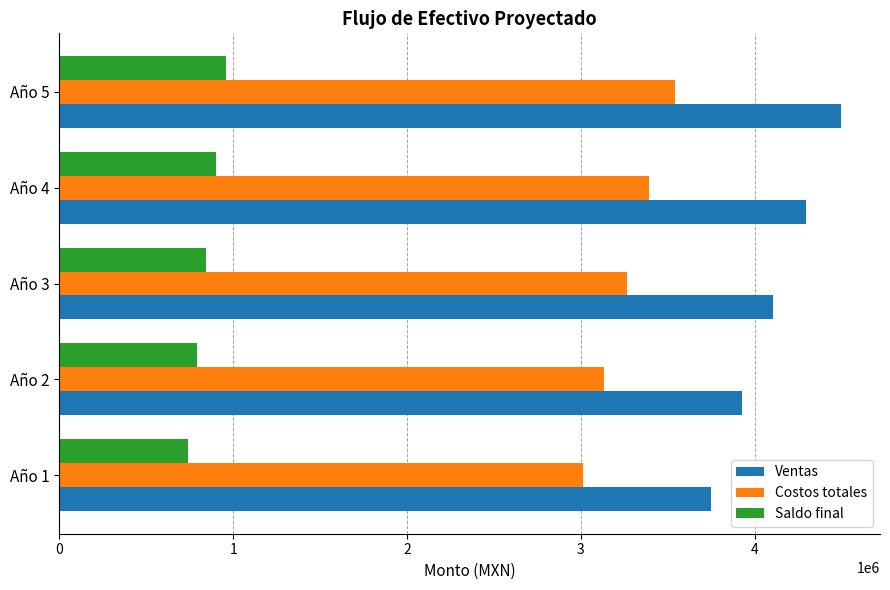

What is the approximate value of Costos totales at Año 2?

3136096.4